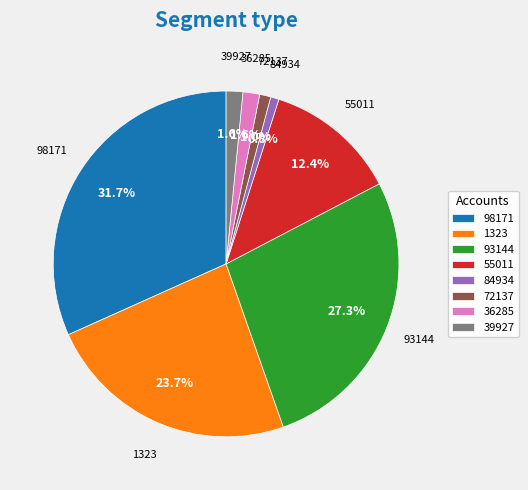

How many segments does this pie chart have?

8